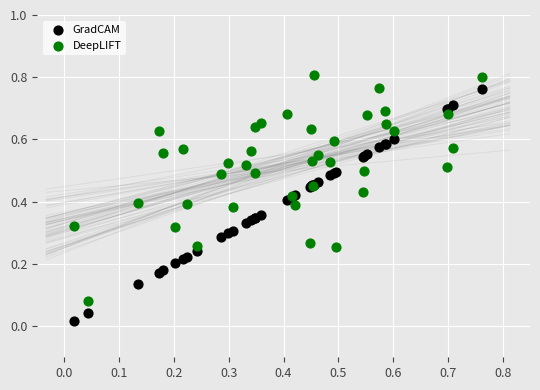

Which series contains the highest Y value?

DeepLIFT